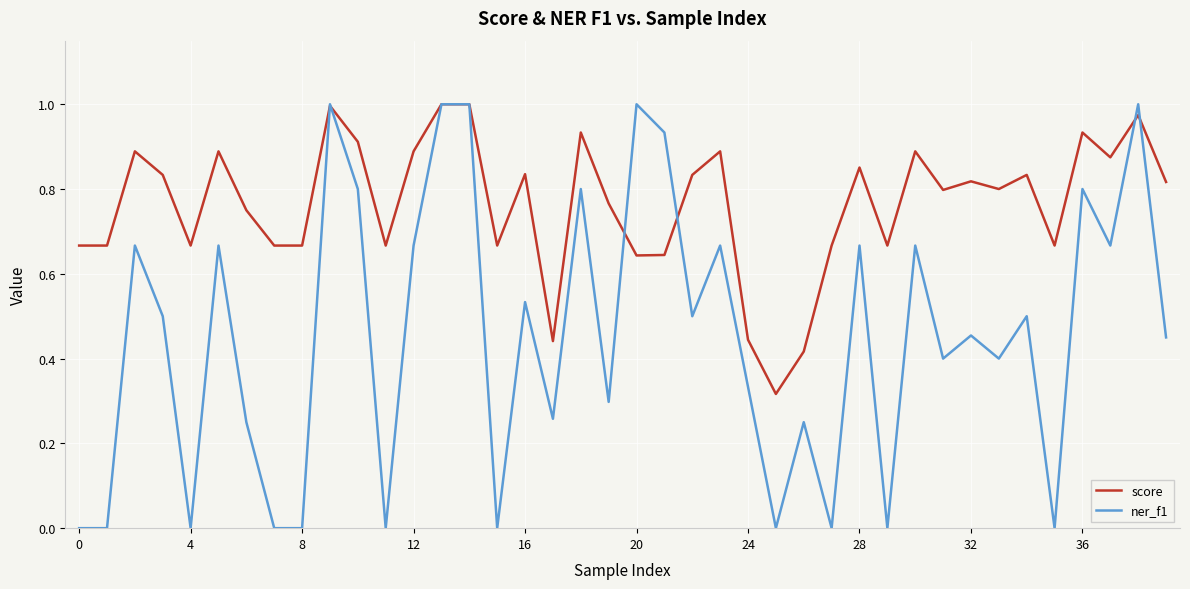

What is the sum of all ner_f1 values?

18.1